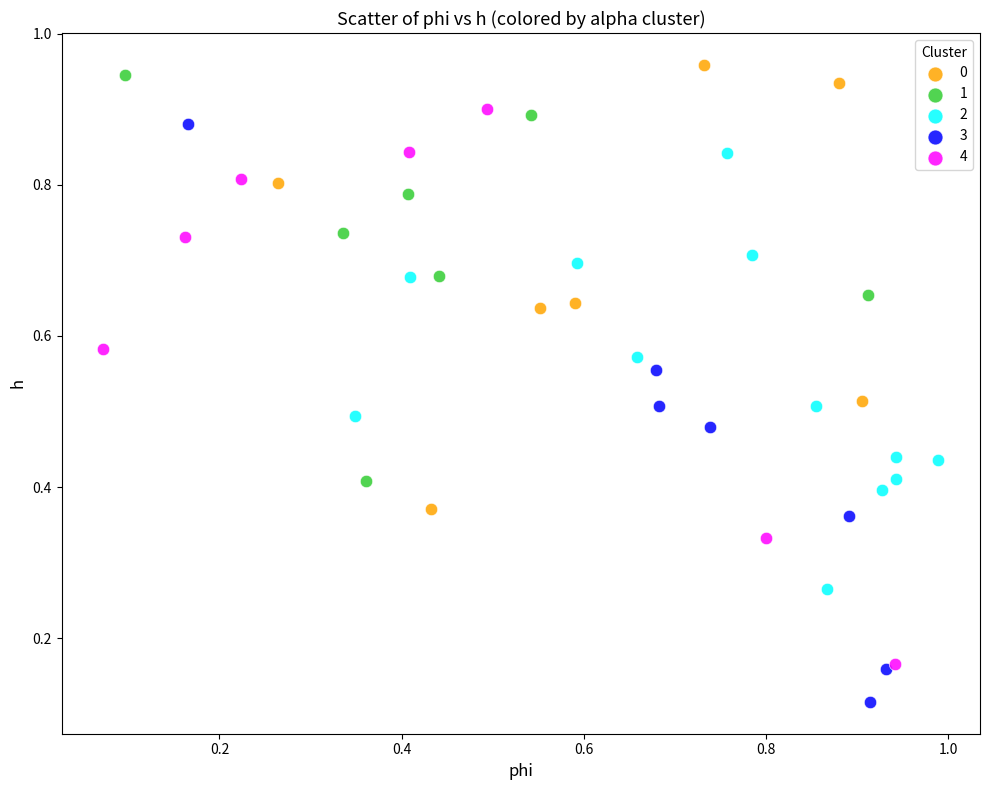

Which series has the largest Y range (max minus min)?

3